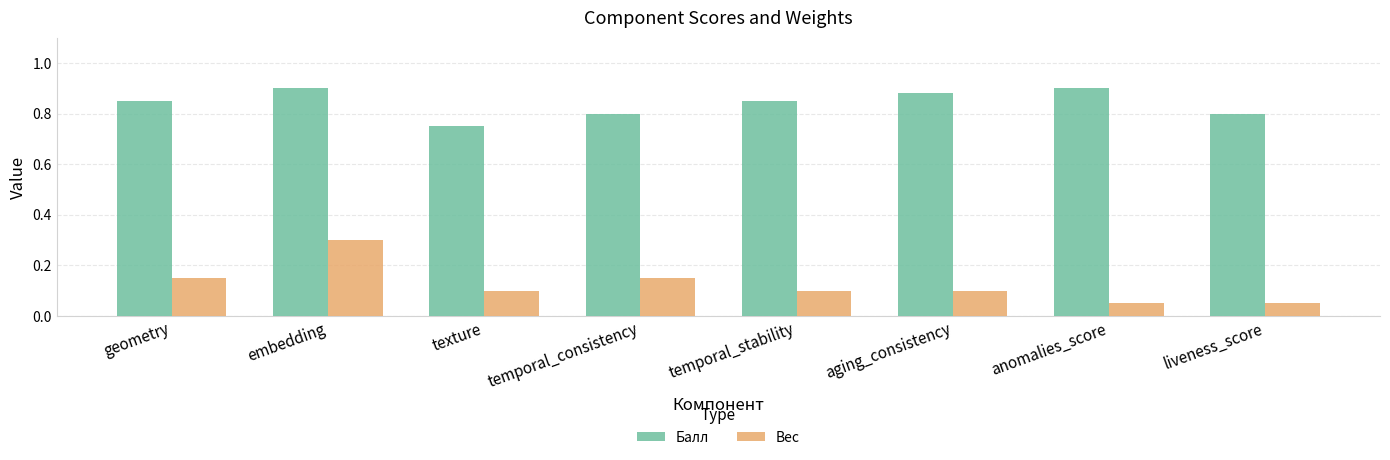

What is the highest value of the Вес series?

0.3